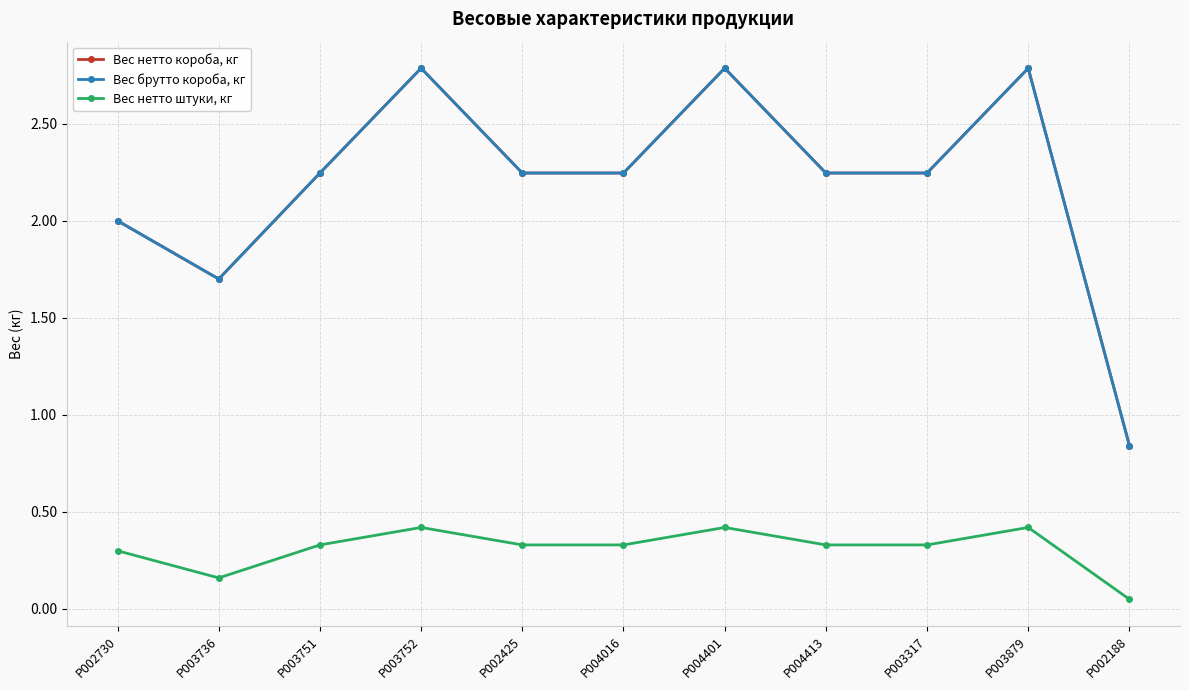

Does the chart have visible grid lines?

Yes